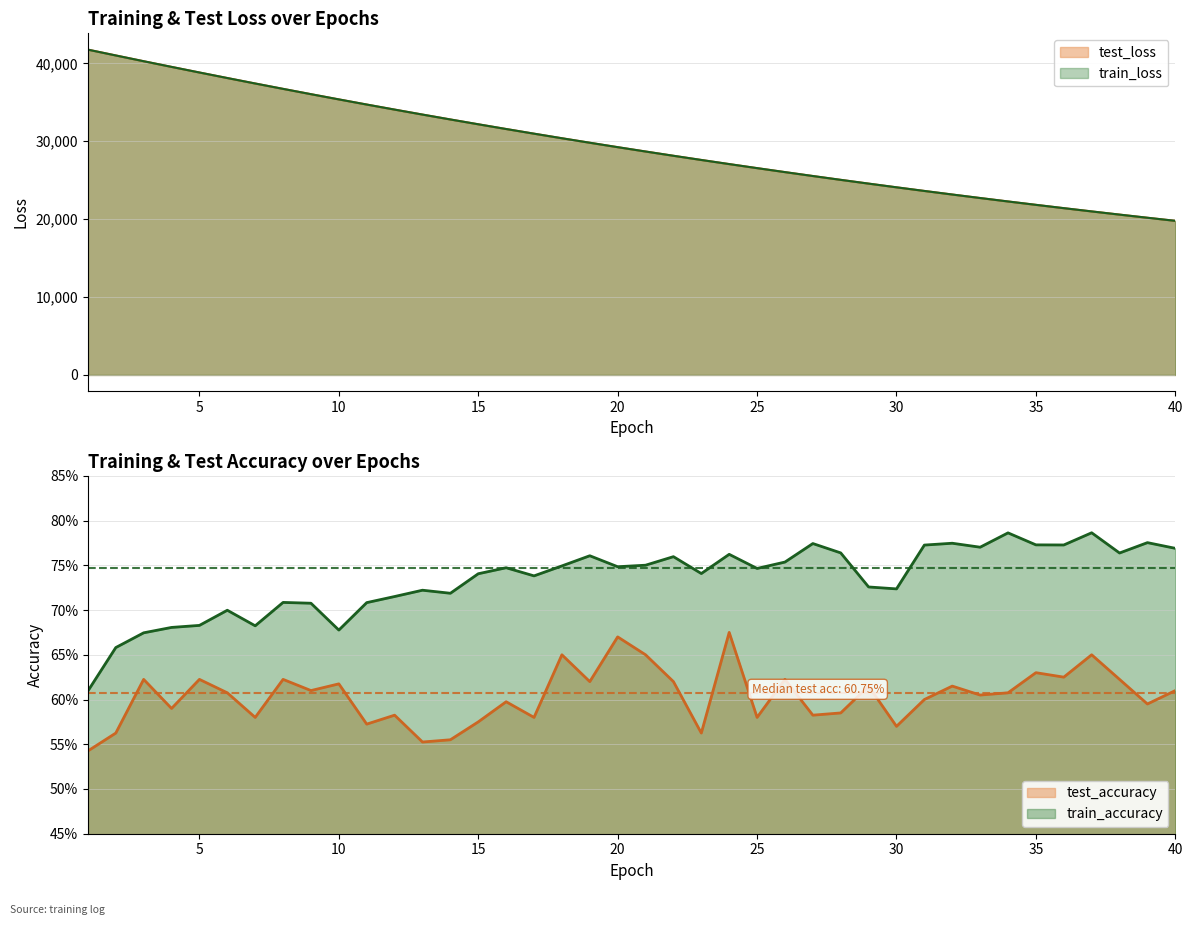

Rank the series by their maximum value, from lowest to highest.

test_accuracy, train_accuracy, train_loss, test_loss